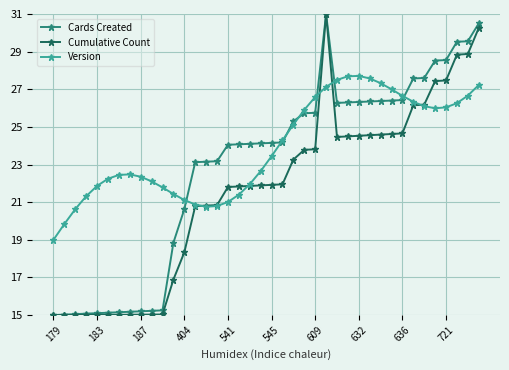

List the series in order of their overall mean, lowest first.

Cumulative Count, Cards Created, Version